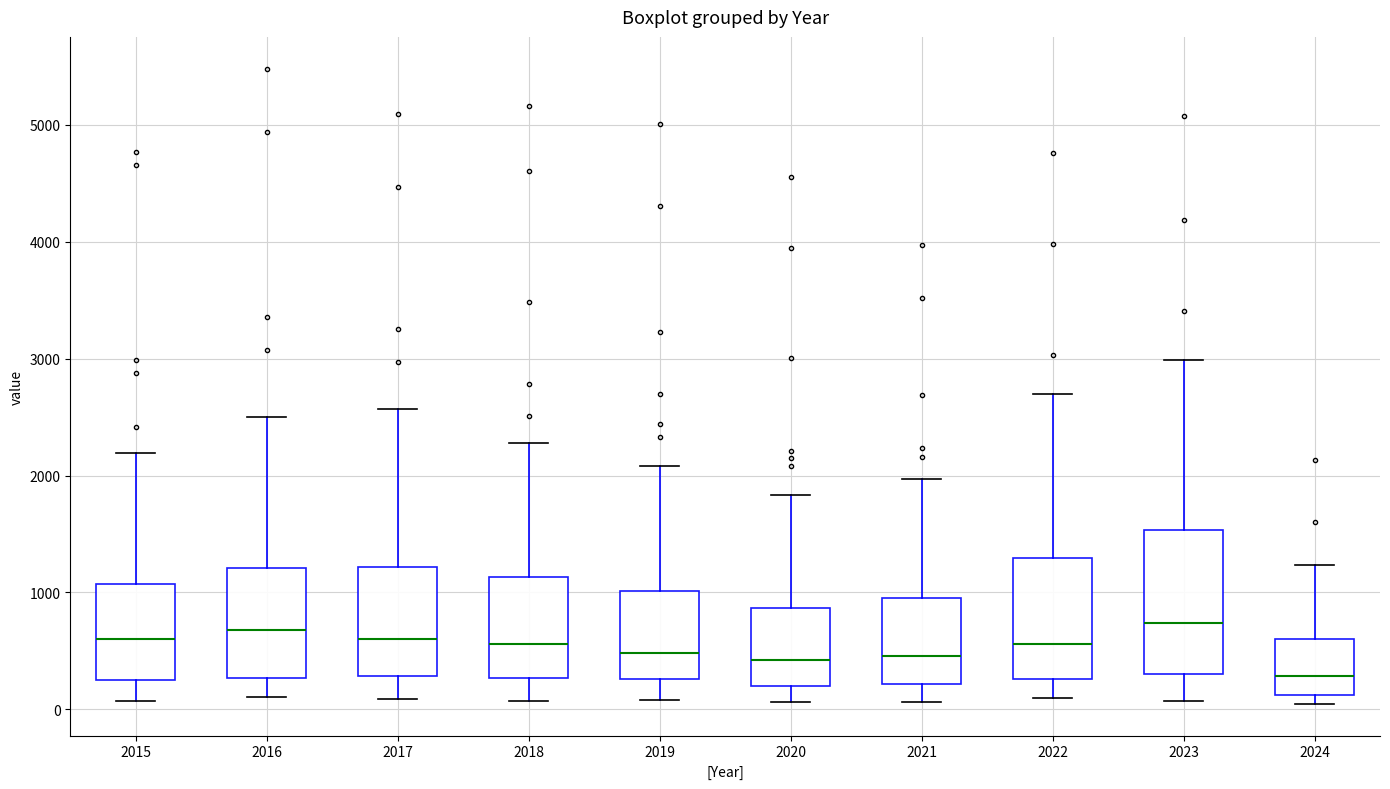

Reading left to right, read every box against the y-axis: the position of its median line, the range the box covers, and the ends of its whiskers. The values are not printed on the chart, so give them approximately, as read against the axis.

2015: median 600, box 300 to 1100, whiskers 100 to 2200
2016: median 700, box 300 to 1200, whiskers 100 to 2500
2017: median 600, box 300 to 1200, whiskers 100 to 2600
2018: median 600, box 300 to 1100, whiskers 100 to 2300
2019: median 500, box 300 to 1000, whiskers 100 to 2100
2020: median 400, box 200 to 900, whiskers 100 to 1800
2021: median 500, box 200 to 900, whiskers 100 to 2000
2022: median 600, box 300 to 1300, whiskers 100 to 2700
2023: median 700, box 300 to 1500, whiskers 100 to 3000
2024: median 300, box 100 to 600, whiskers 0 to 1200